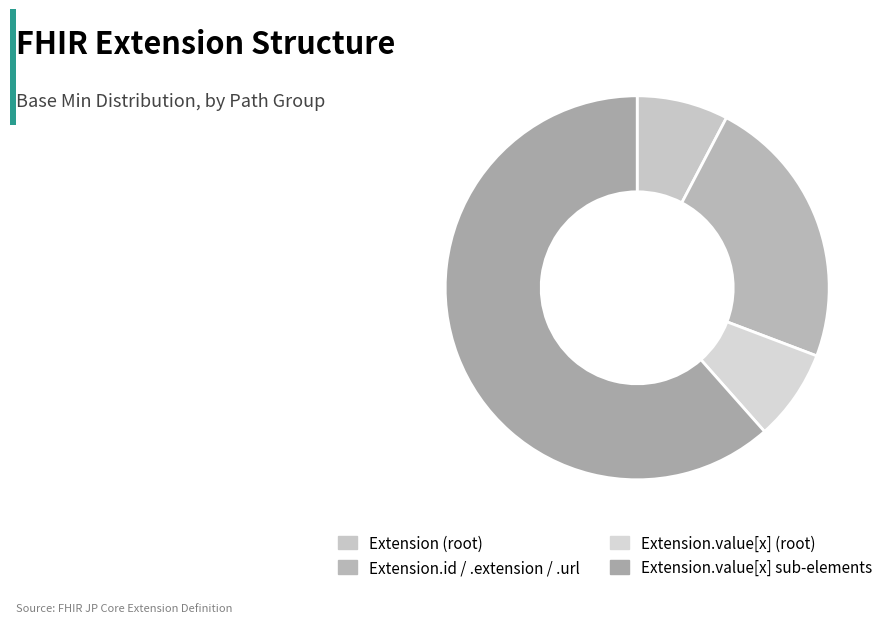

Count the number of slices in the pie.

4